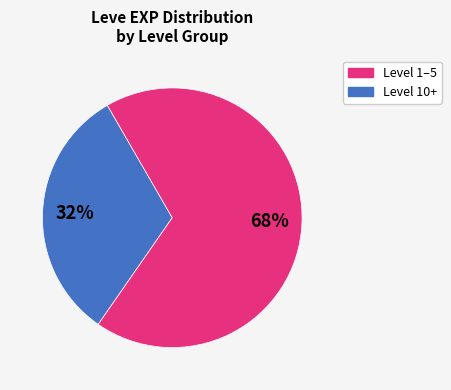

Is there a majority slice in this chart?

Yes